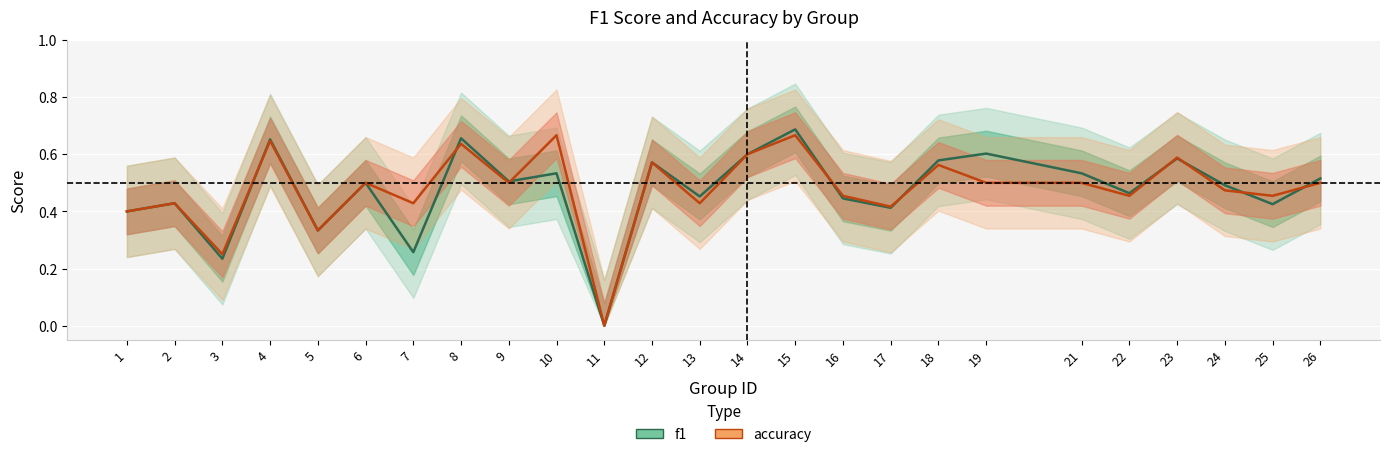

At which category is the sum across all series the highest?

15